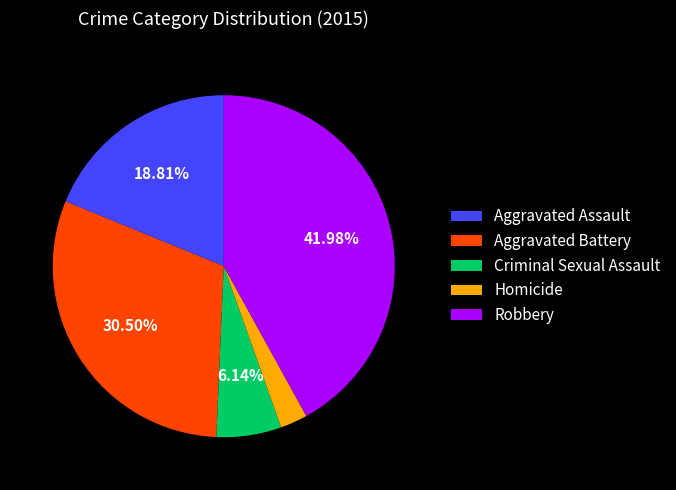

How many segments does this pie chart have?

5